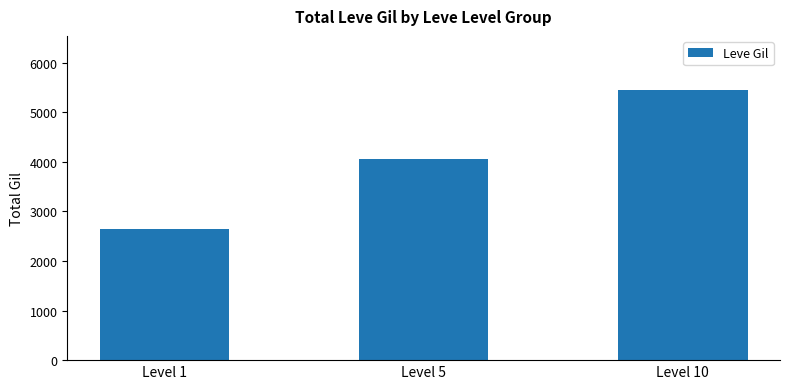

What is the sum of the values at Level 5 and Level 10?

9500